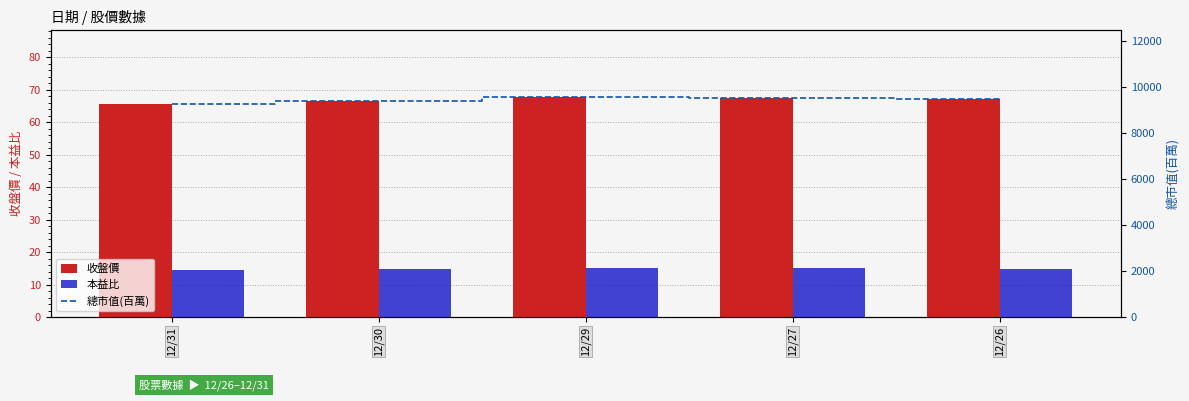

What is the difference between the second highest and second lowest values in the 總市值(百萬) series?

141.0